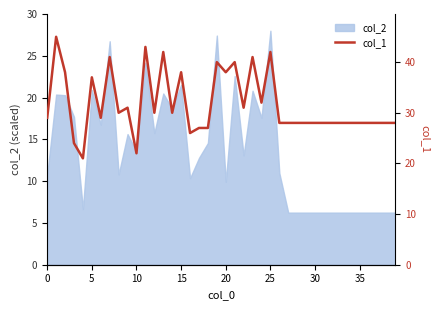

Reading left to right, extract all data points from this chart.

29	45	38	24	21	37	29	41	30	31	22	43	30	42	30	38	26	27	27	40	38	40	31	41	32	42	28	28	28	28	28	28	28	28	28	28	28	28	28	28